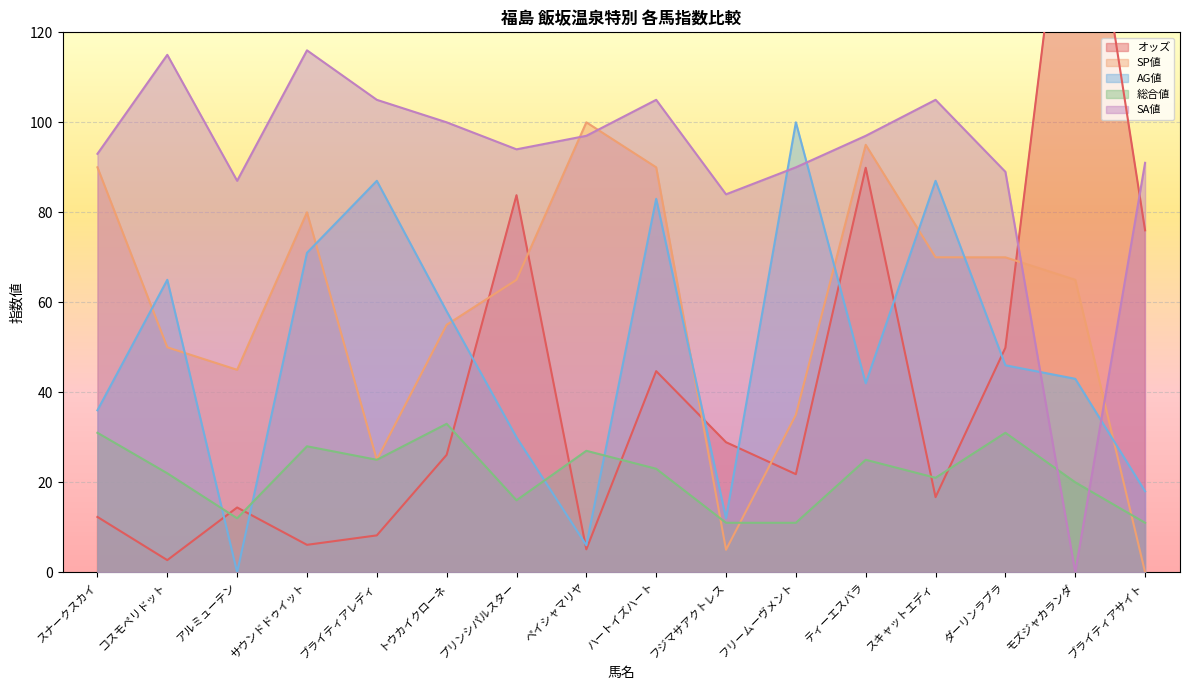

How many data points in SP値 are less than 65?

7